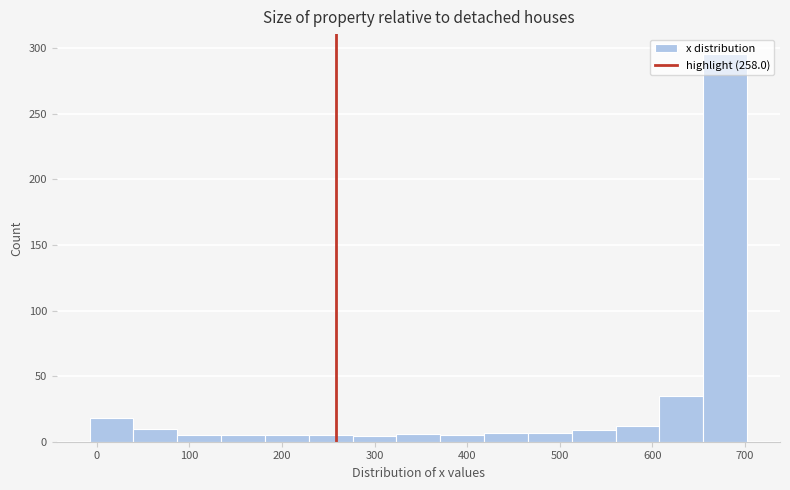

Reading left to right, transcribe this chart: for each bar, give the range it covers on the x-axis and its height. Neither the bar edges nor the heights are printed on the chart, so give them approximately, as read against the axes.

-10 to 40: 20
40 to 90: 10
90 to 130: 5
130 to 180: 5
180 to 230: 5
230 to 280: 5
280 to 320: under 5
320 to 370: 5
370 to 420: 5
420 to 470: 5
470 to 510: 5
510 to 560: 10
560 to 610: 10
610 to 650: 35
650 to 700: 295